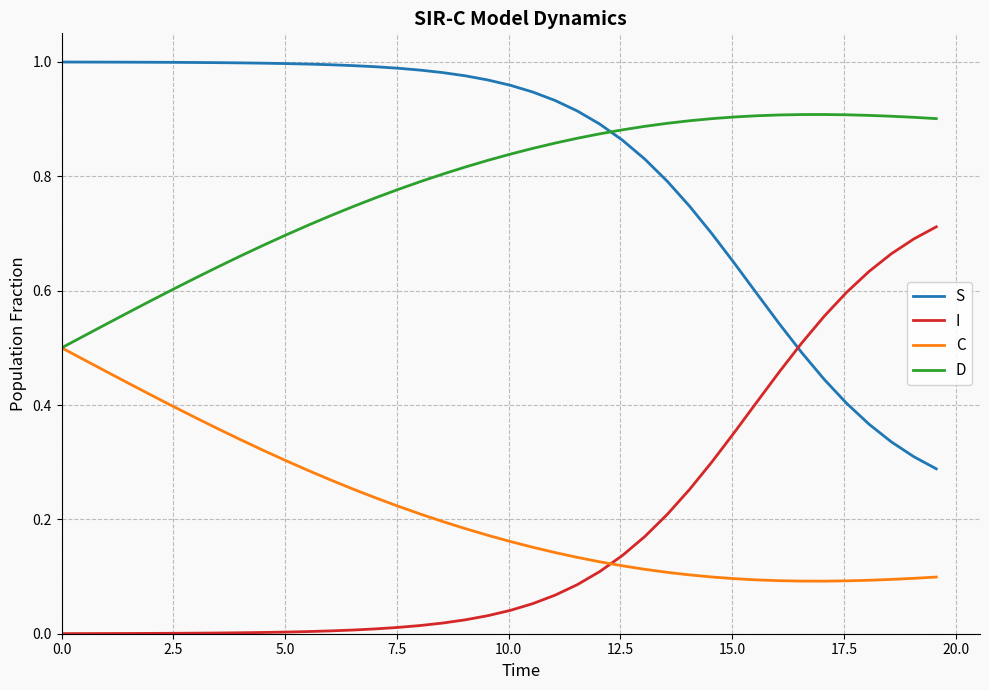

Rank the series by their maximum value, from lowest to highest.

C, I, D, S